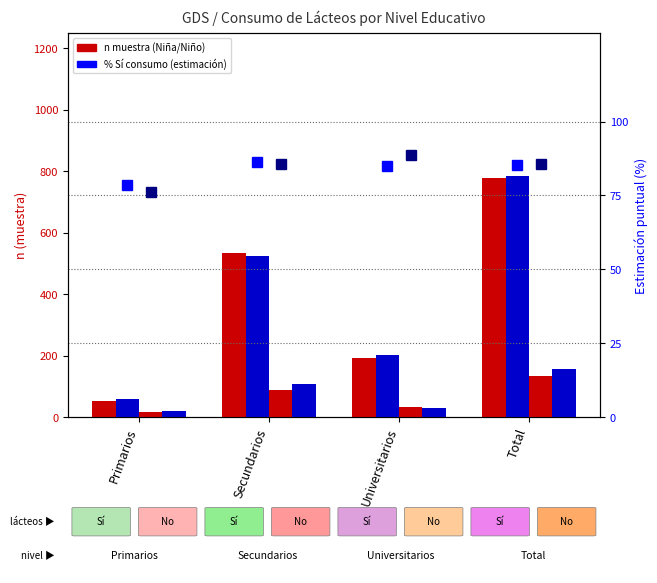

List the labels in order of Sí (Niño) n value, largest first.

Total, Secundarios, Universitarios, Primarios